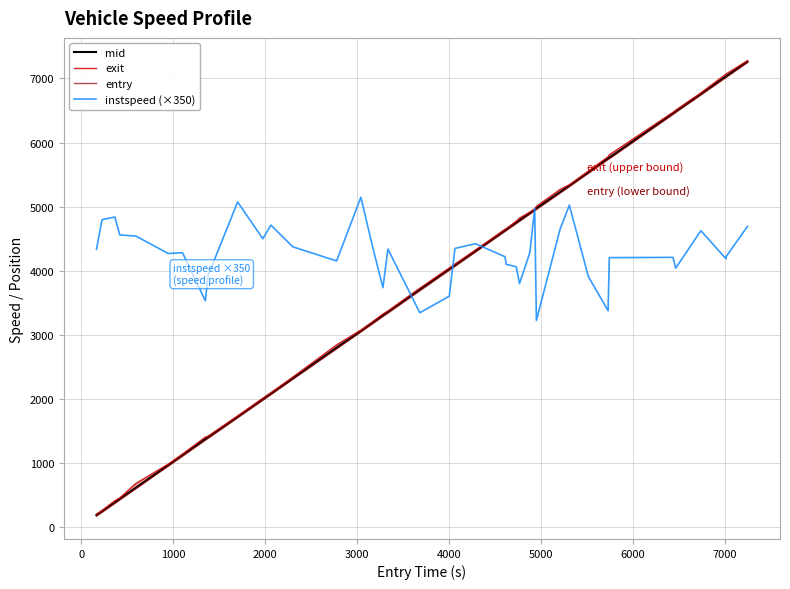

How many data points in exit are above 4102?

20